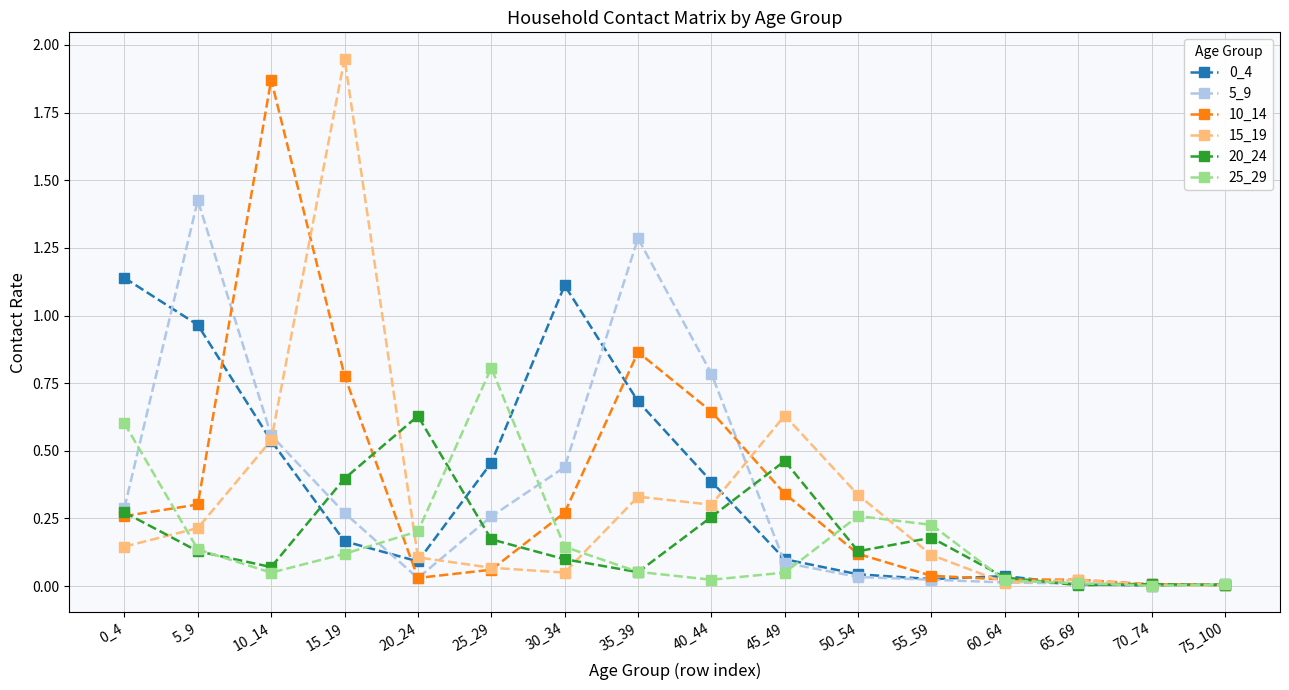

Is it true that 25_29 equals 0.1 at 55_59?

False